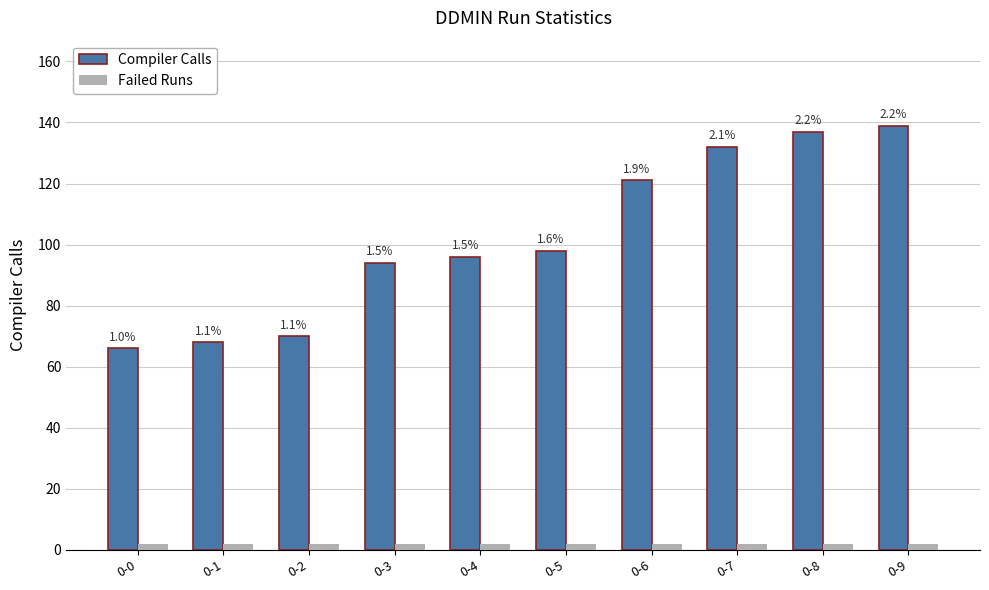

What is the difference between the second highest and minimum values in the Compiler Calls series?

71